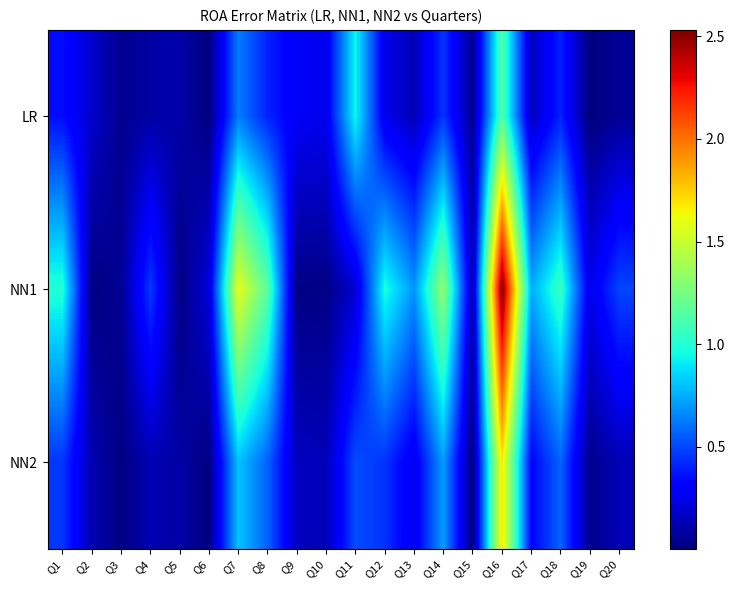

At which category is the sum across all series the highest?

Q16